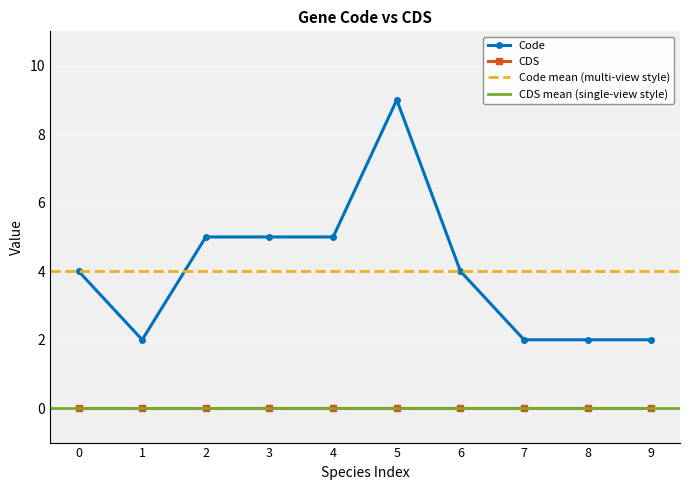

Is it true that Code equals 5 at 4?

True